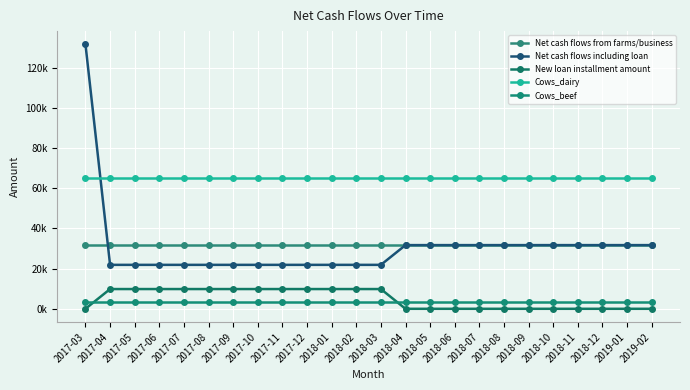

What is the difference between the maximum and minimum values in the Net cash flows including loan series?

109833.3